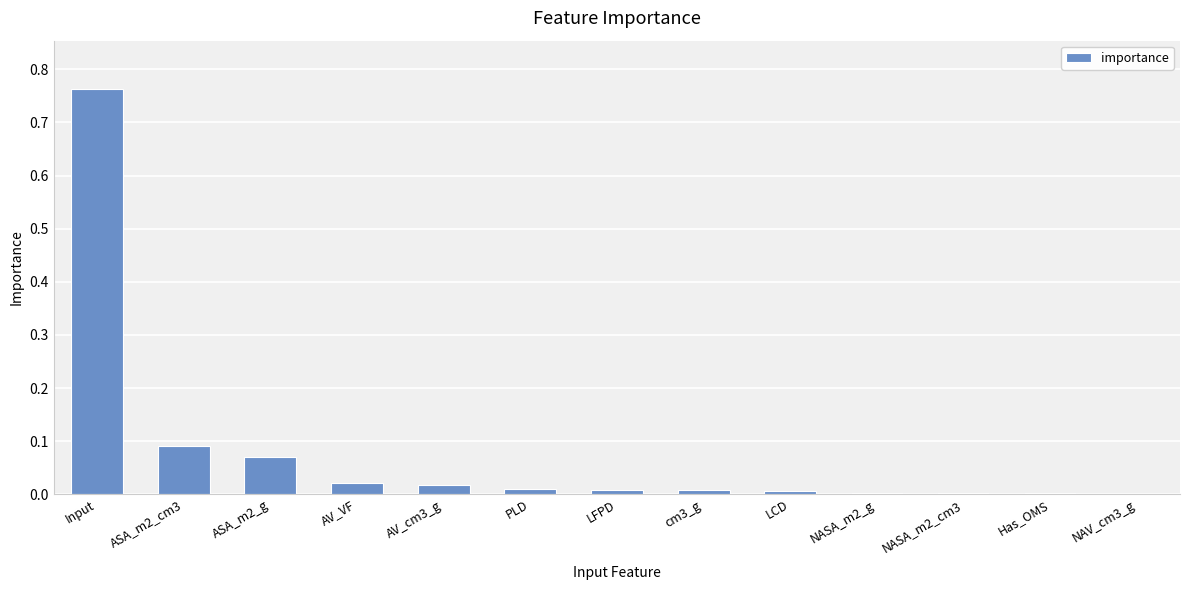

Between ASA_m2_cm3 and AV_VF, which is larger?

ASA_m2_cm3